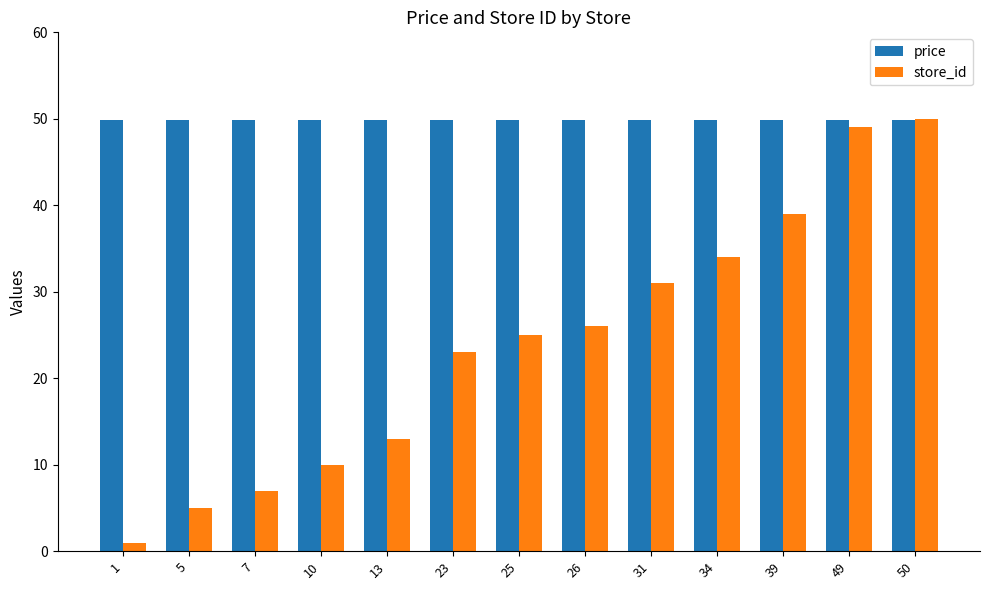

Is the value of price at 34 greater than the value of store_id at 34?

Yes